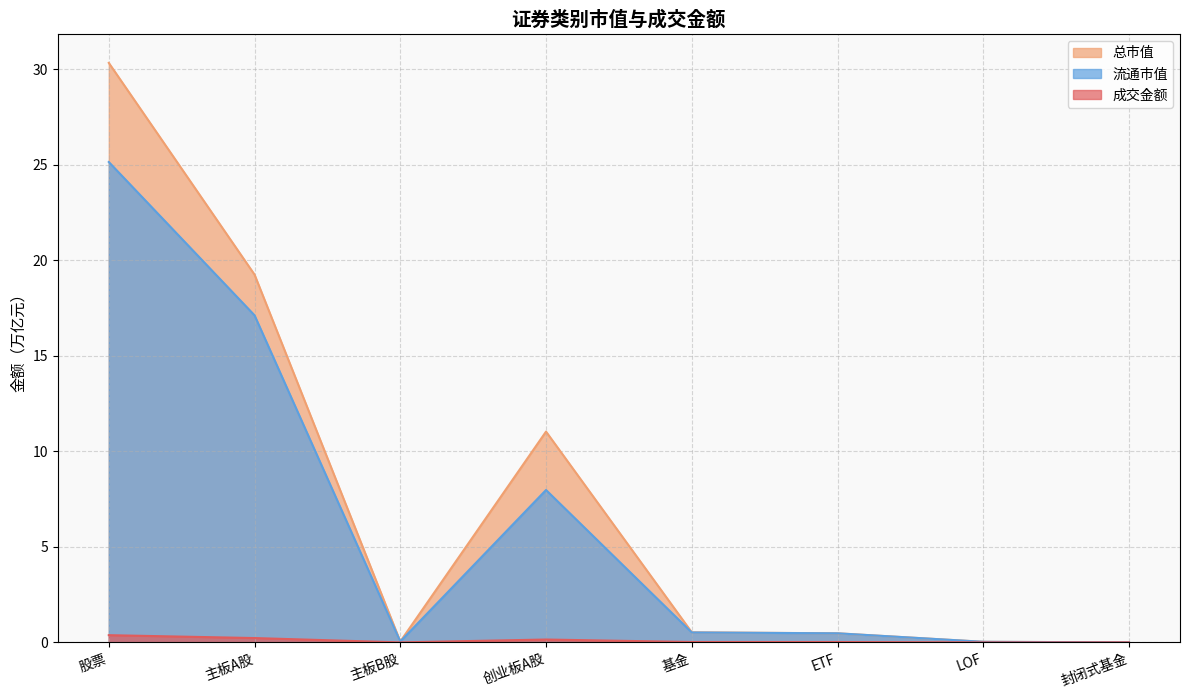

How many lines are shown in the chart?

3